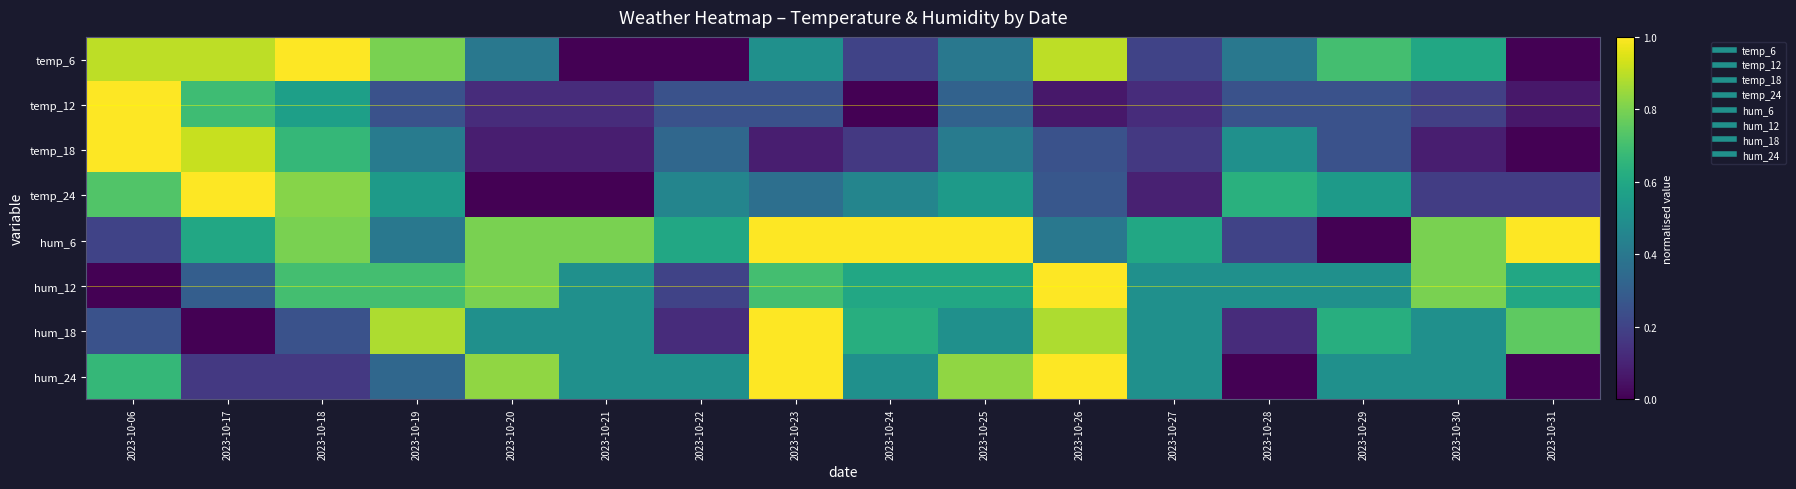

How many distinct data groups are displayed?

8